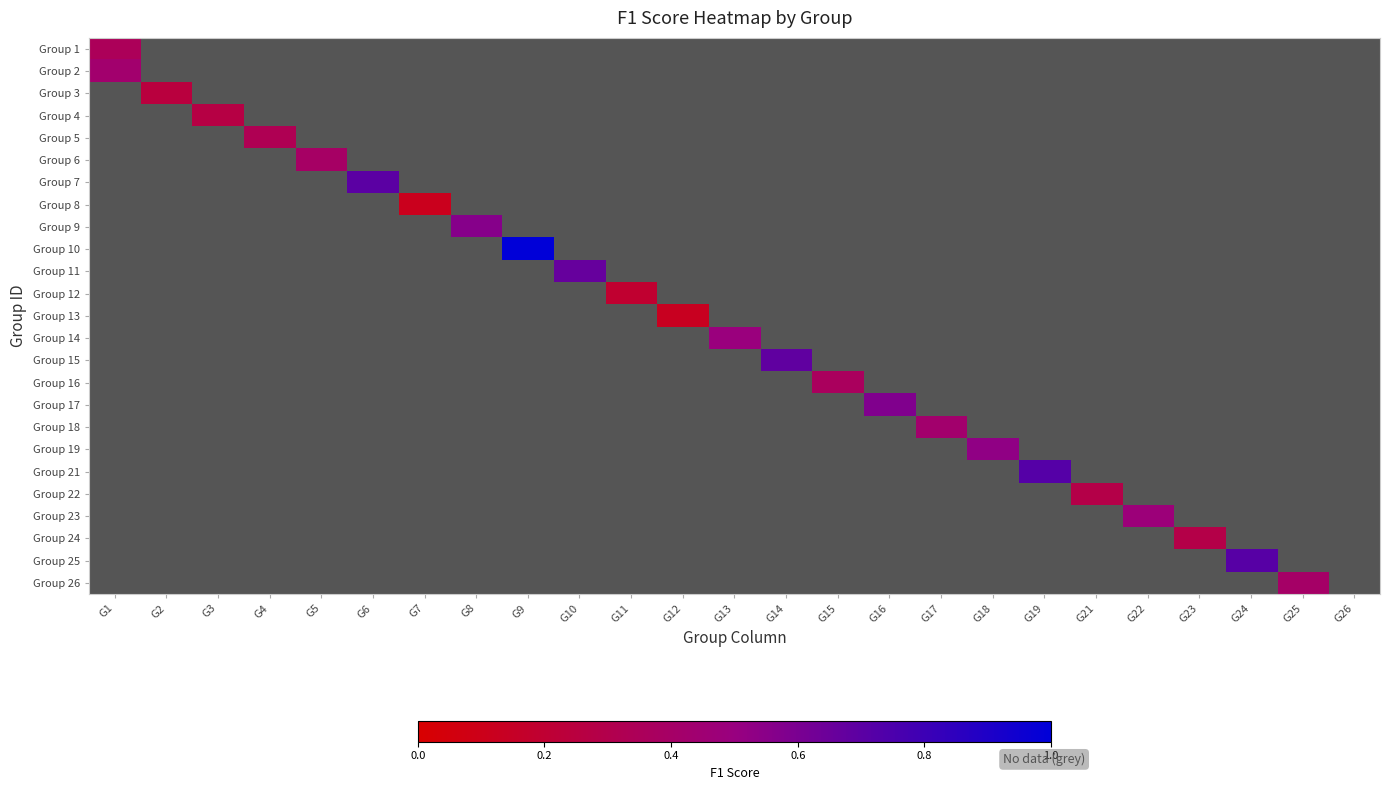

What is the spread (max minus min) of values at G21?

1.3